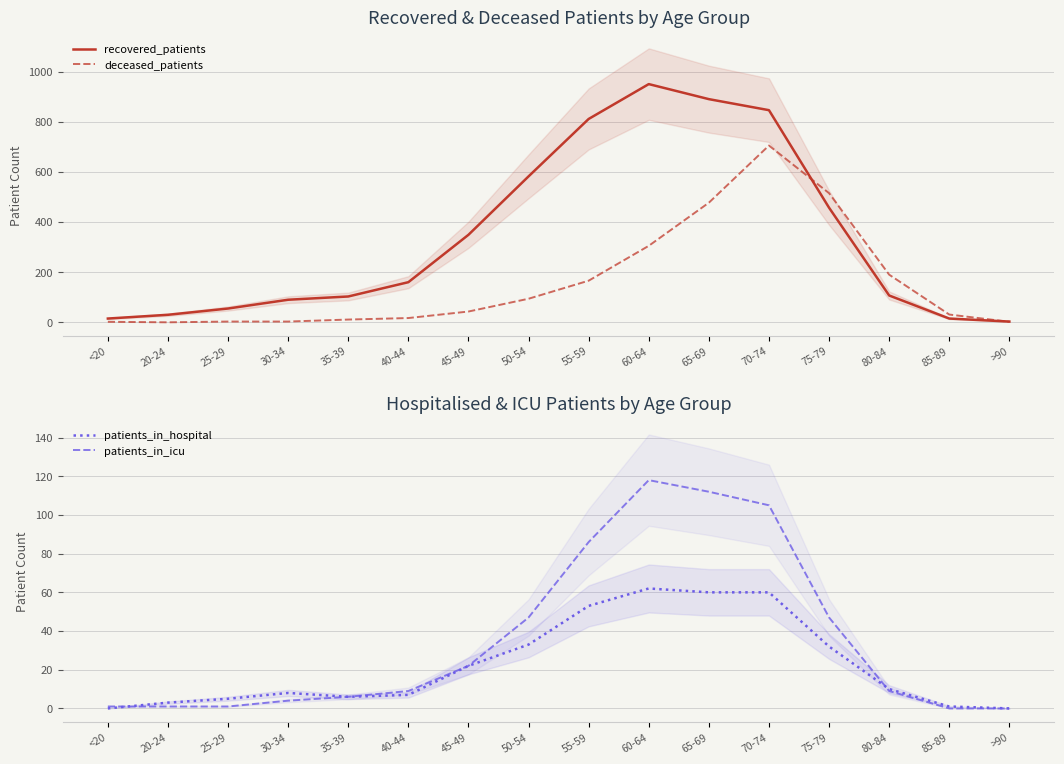

Rank the categories by recovered_patients value from highest to lowest.

60-64, 65-69, 70-74, 55-59, 50-54, 75-79, 45-49, 40-44, 80-84, 35-39, 30-34, 25-29, 20-24, <20, 85-89, >90